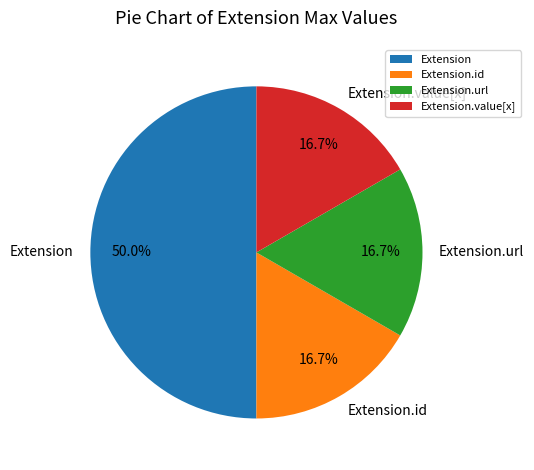

How much of the chart is everything except Extension.value[x]?

83.3%